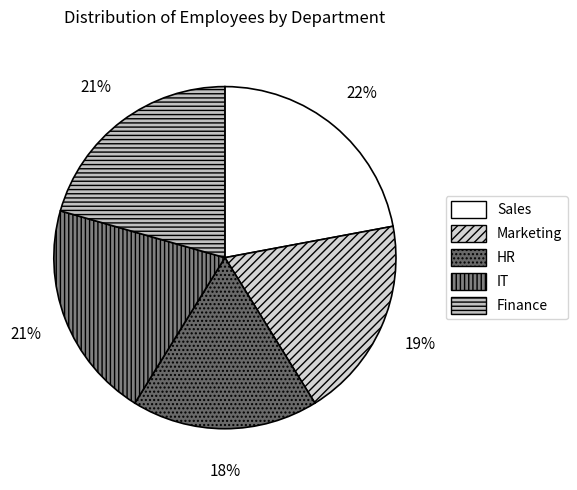

Count the number of slices in the pie.

5